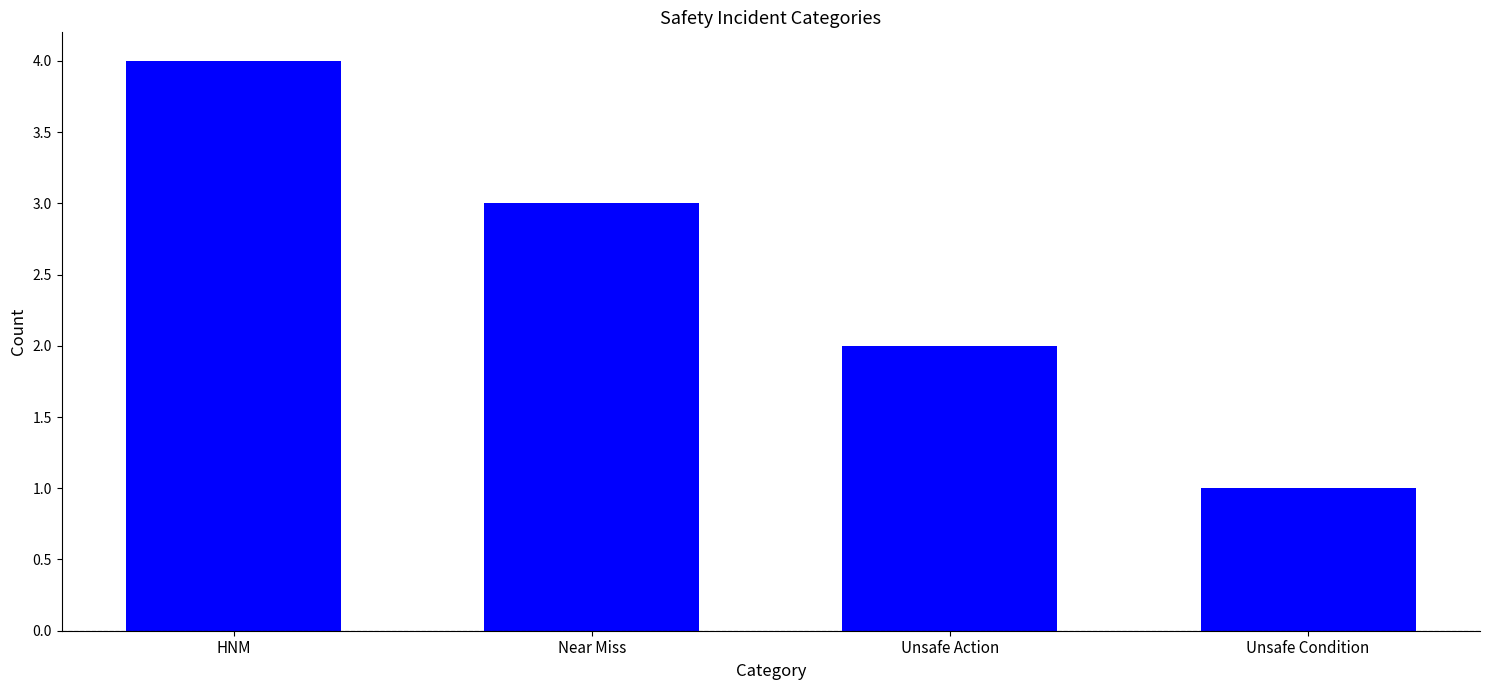

What is the minimum value shown in the chart?

1